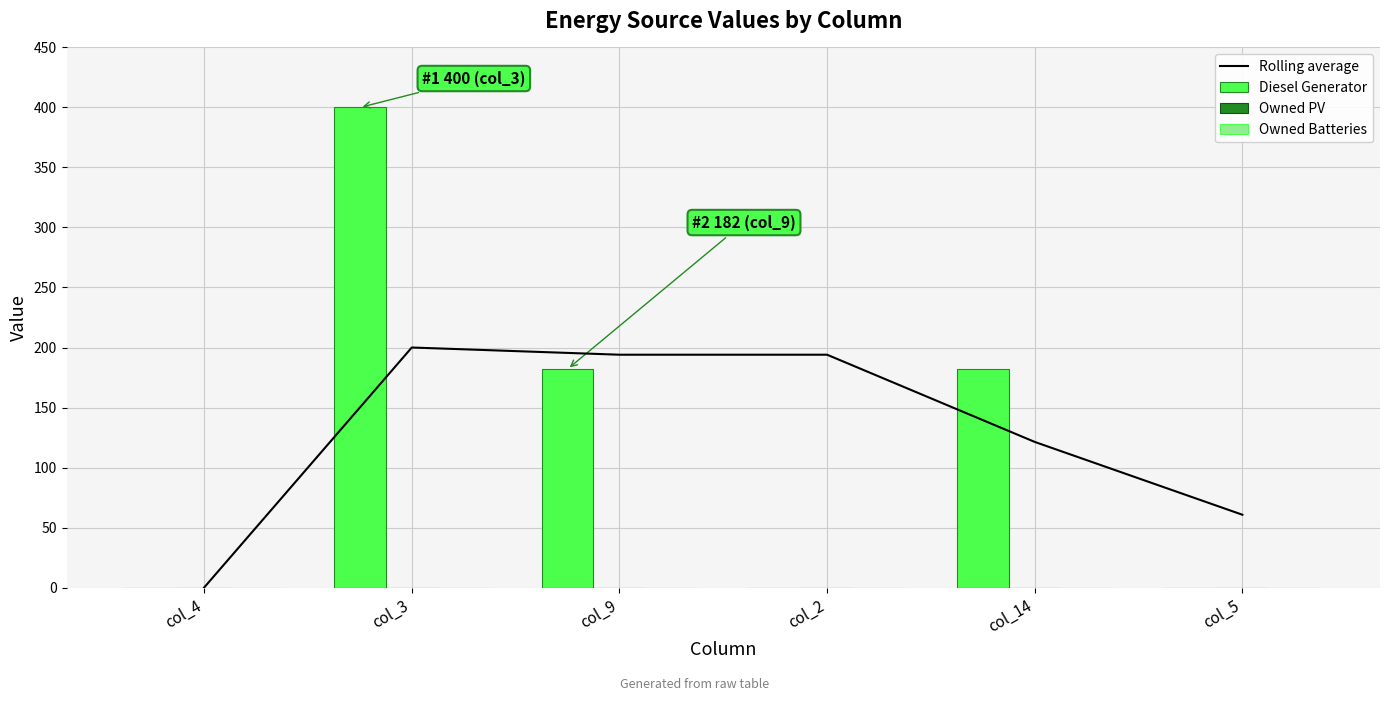

What is the total value across all series at col_2?

194.0